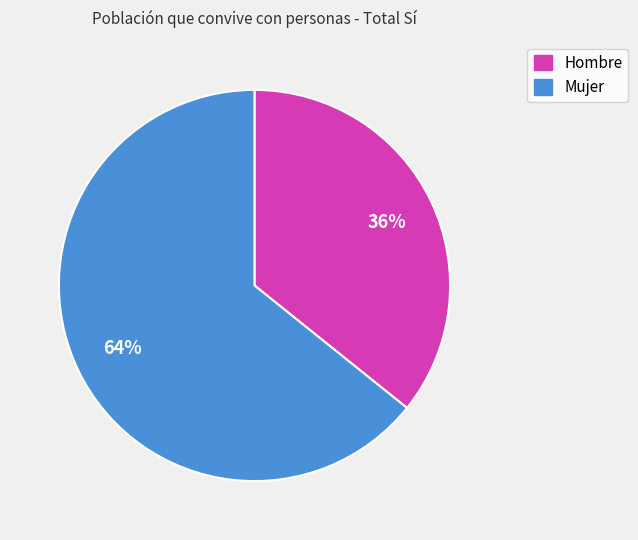

Which slice is the smallest?

Hombre